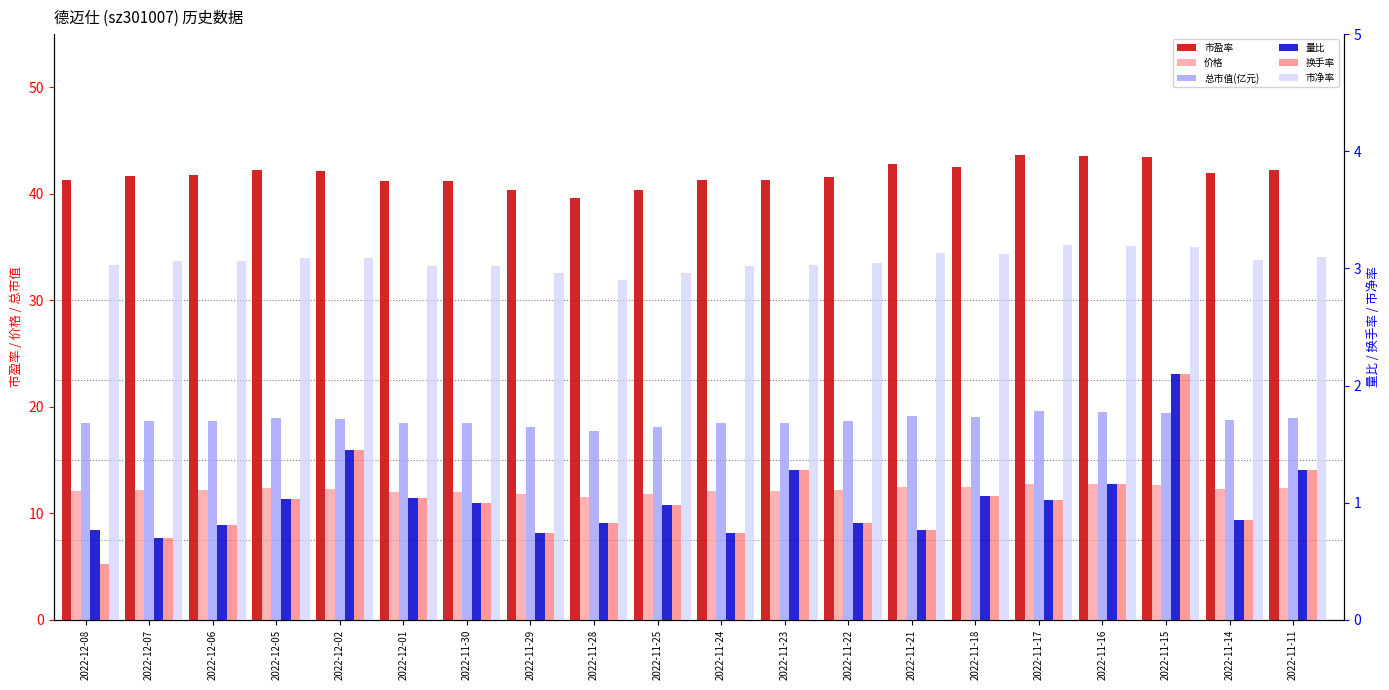

Which has a higher value, 2022-11-21 or 2022-12-05?

2022-11-21